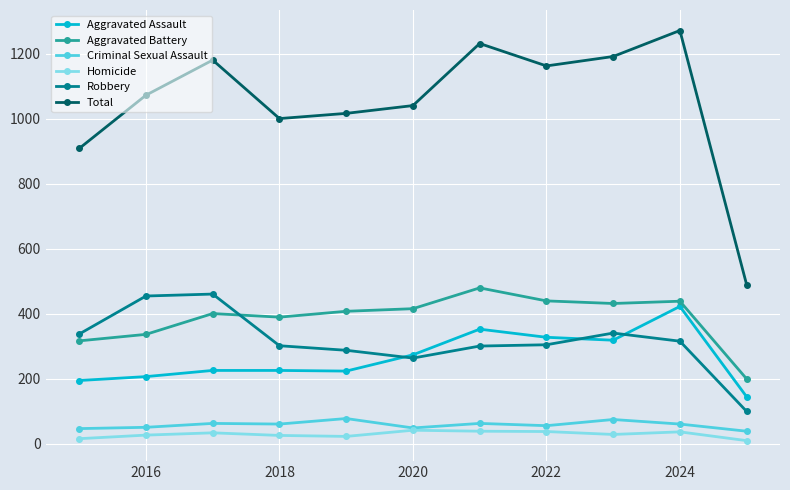

True or false: Criminal Sexual Assault has more than 0 interior local peaks.

True